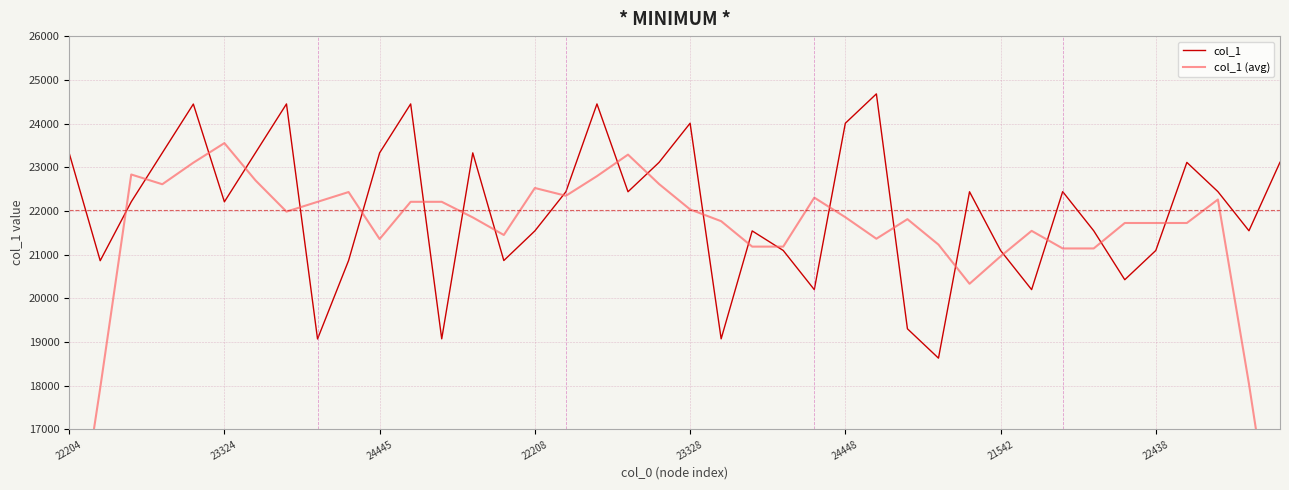

How many interior local valleys does the col_1 series have?

12